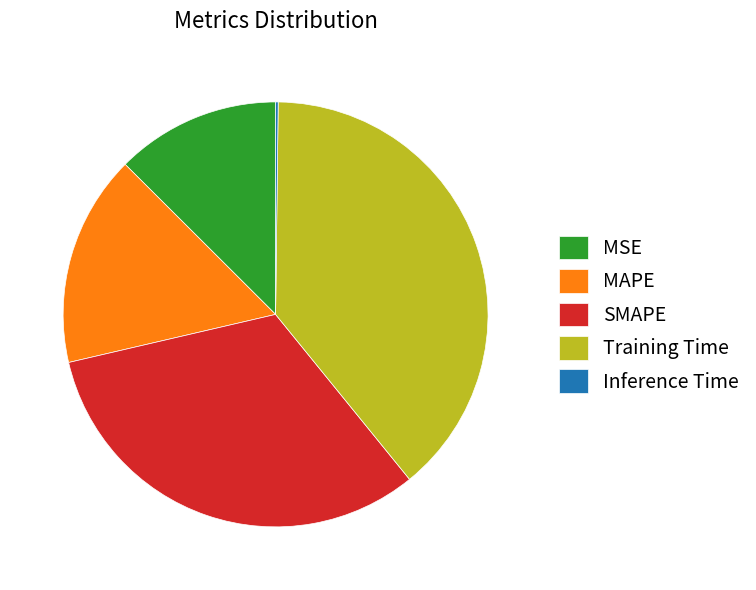

The MAPE slice represents 4% of the pie. True or false?

False